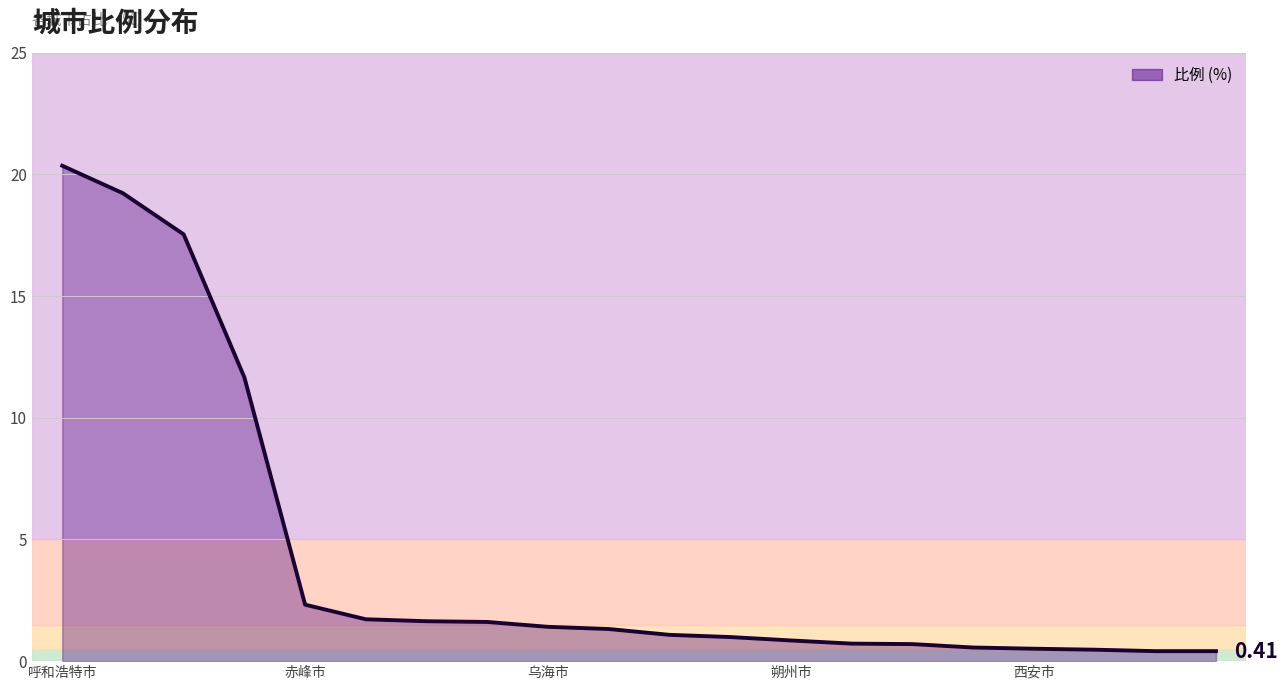

Reading left to right, transcribe all the data shown in this chart.

呼和浩特市=20.4	乌兰察布市=19.2	巴彦淖尔市=17.5	鄂尔多斯市=11.7	赤峰市=2.3	大同市=1.7	张家口市=1.6	北京市=1.6	乌海市=1.4	锡林郭勒盟=1.3	忻州市=1.1	榆林市=1.0	朔州市=0.8	保定市=0.7	通辽市=0.7	吕梁市=0.6	西安市=0.5	邢台市=0.5	沧州市=0.4	石家庄市=0.4